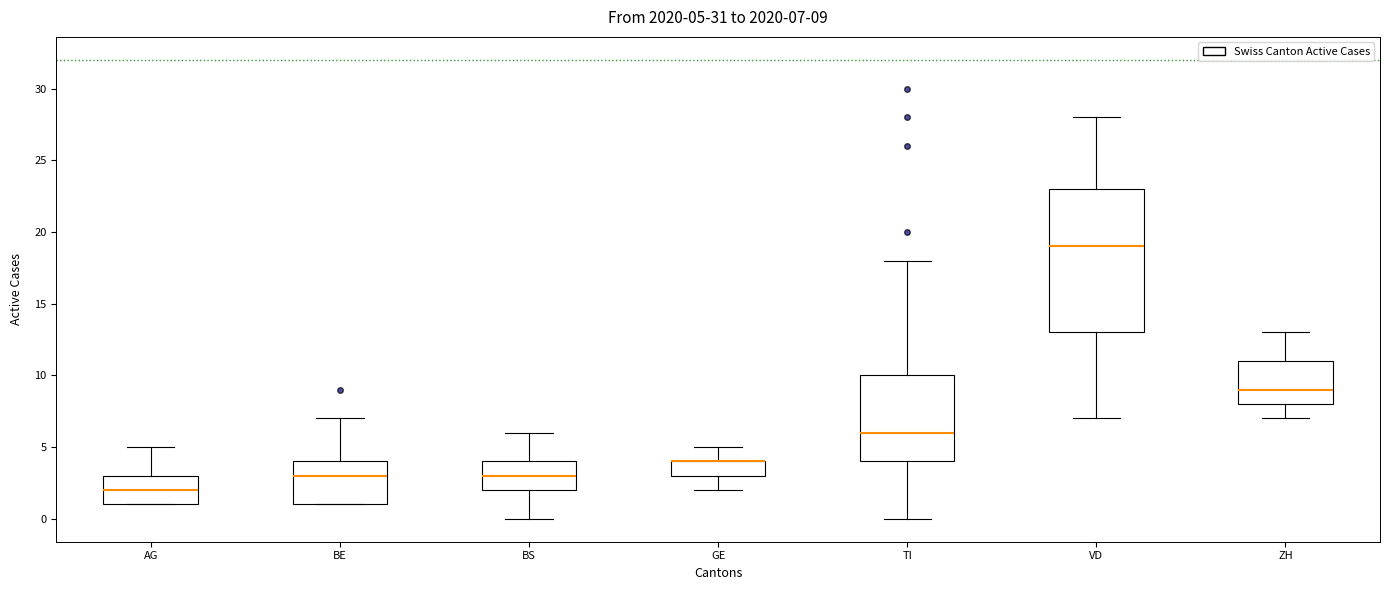

Which box is the tallest, from its lower edge to its upper edge?

VD